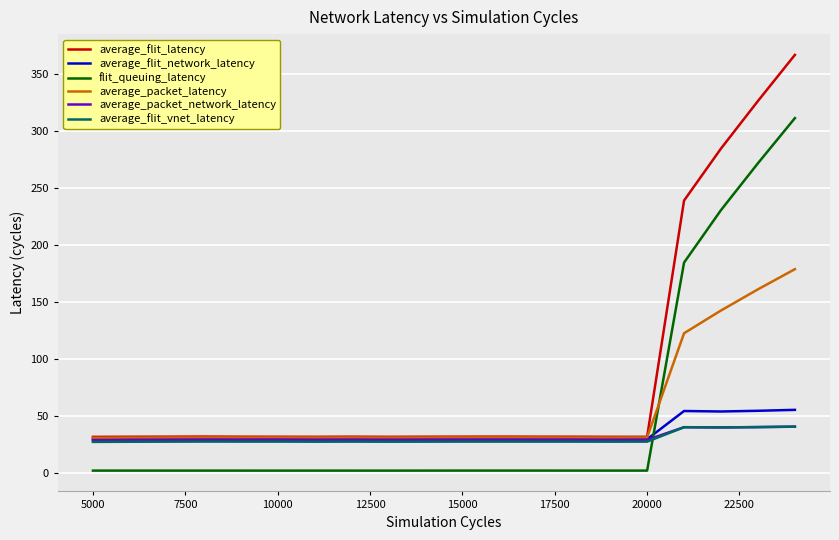

At how many categories does at least one series exceed 342?

1